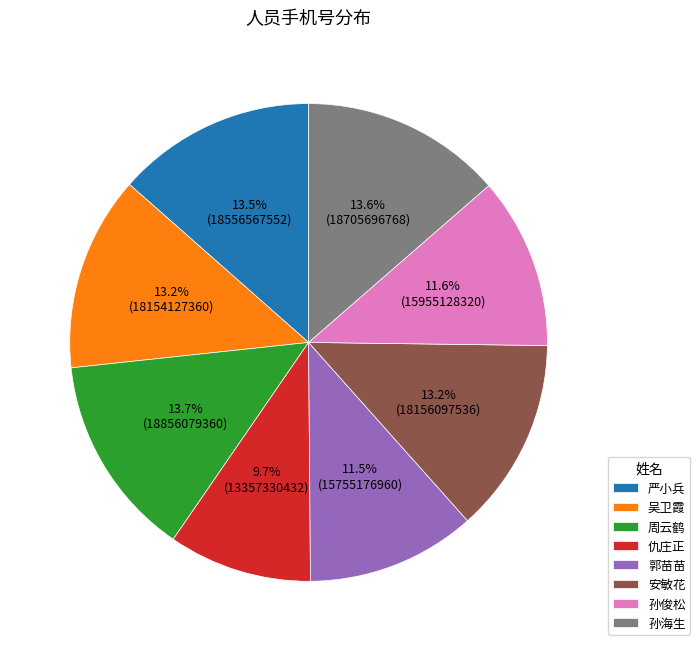

To the nearest percent, what is the average slice percentage?

12%